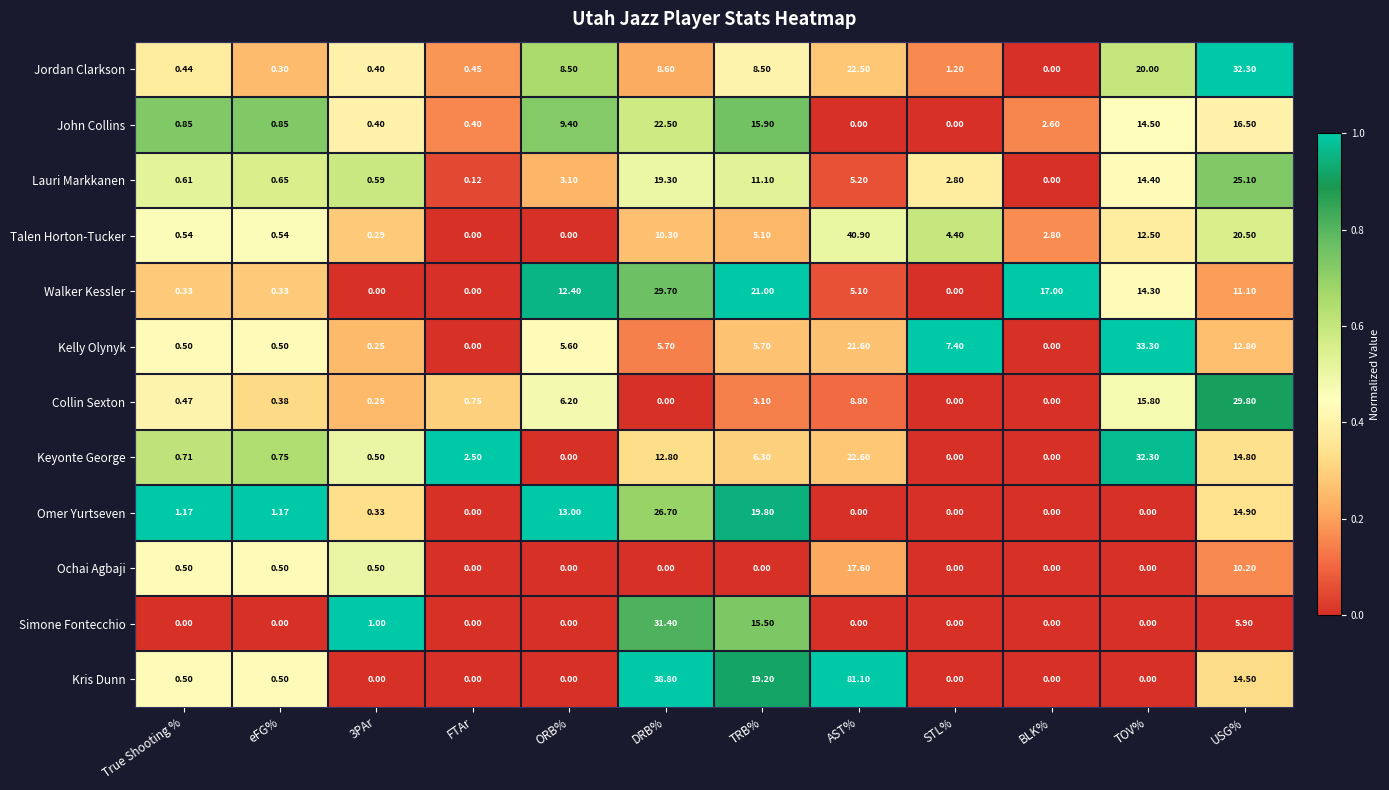

Which series has the largest total across all categories?

Kris Dunn